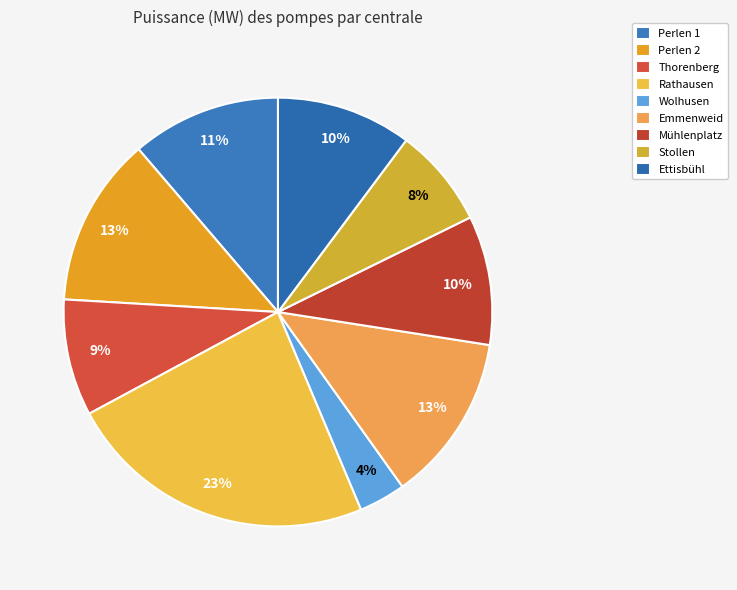

Is it true that Perlen 1 is 11% of the pie?

True